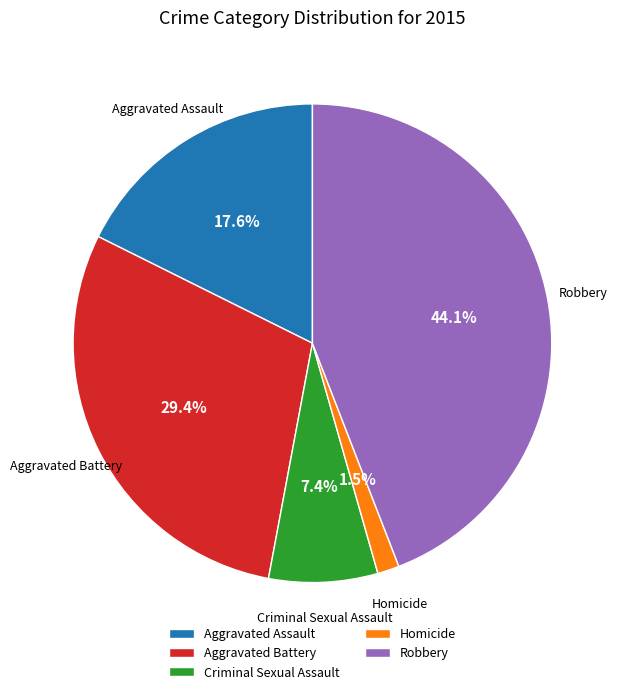

What is the largest slice in the pie chart?

Robbery